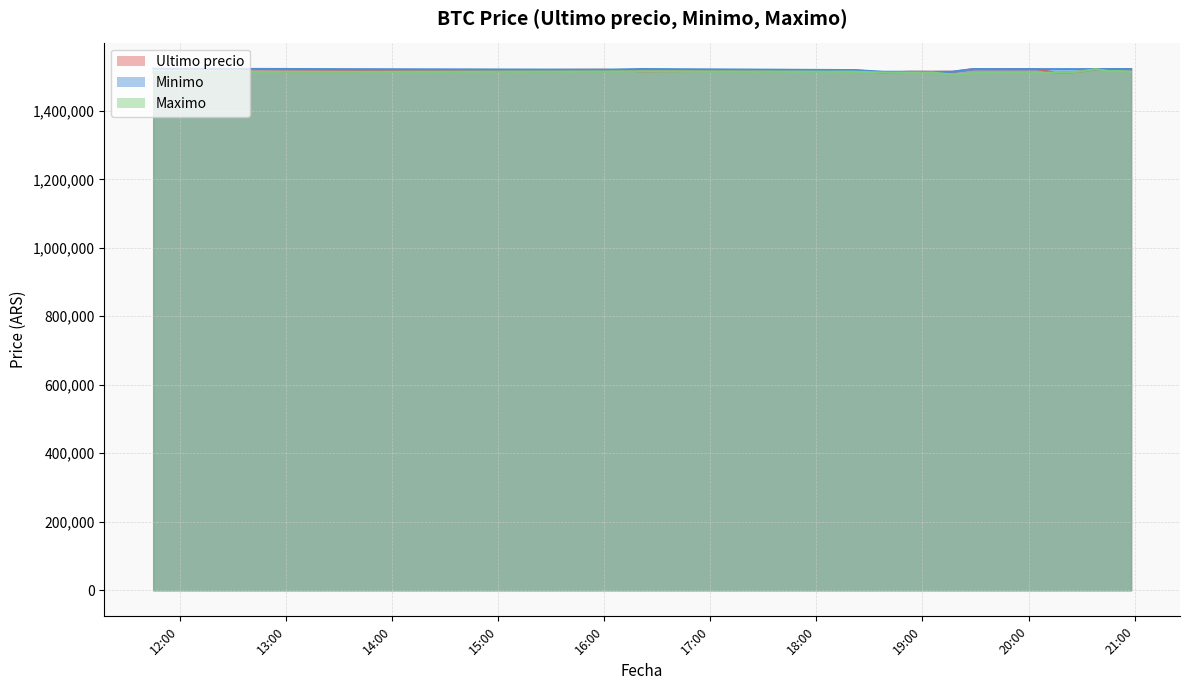

Between 2021-04-05 19:29 and 2021-04-05 19:57, which series saw the biggest shift?

Maximo